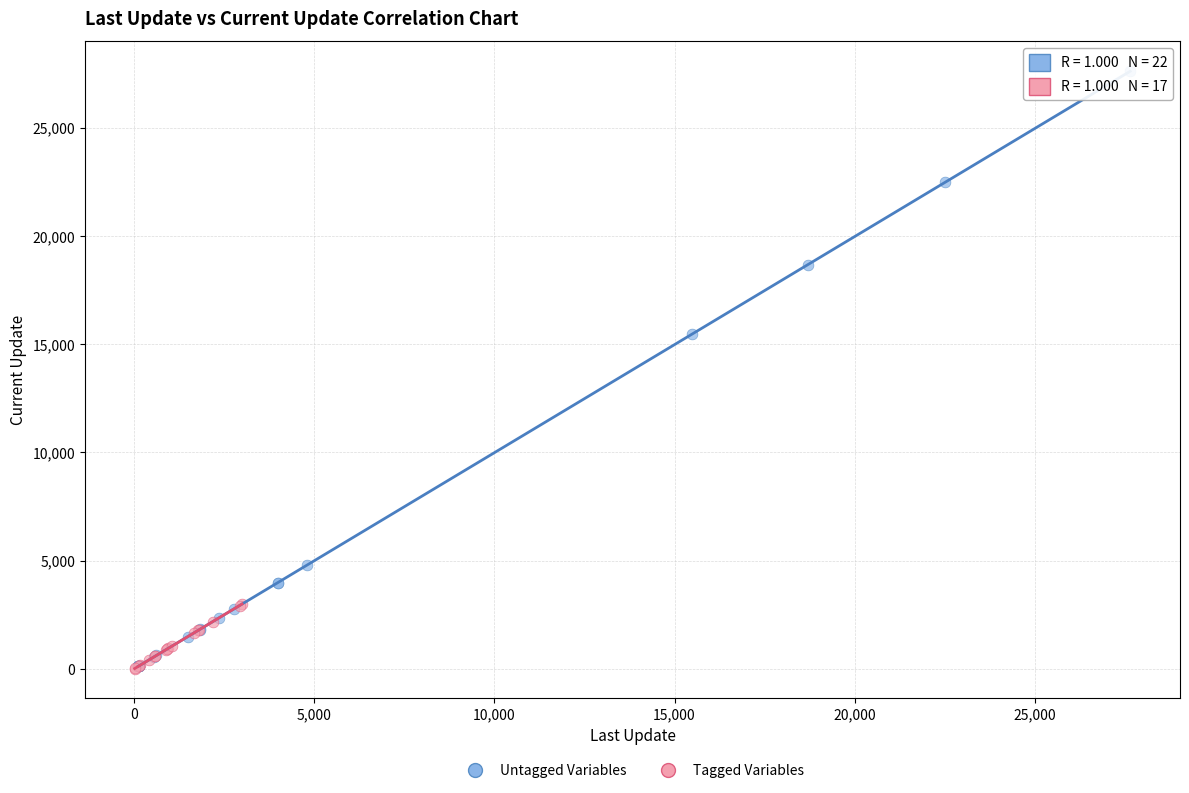

Which series has the largest Y range (max minus min)?

Untagged Variables